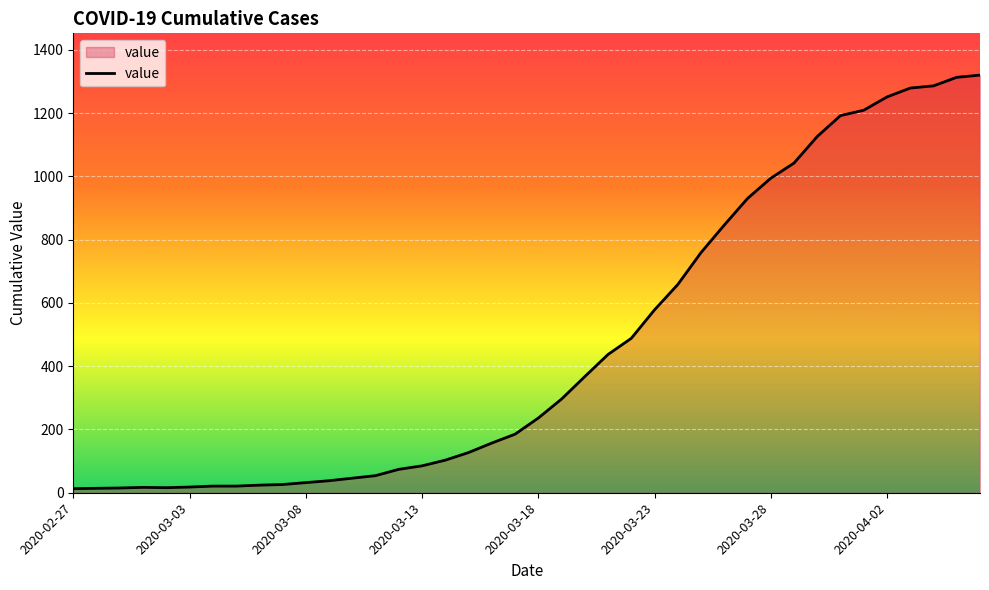

What is the difference between the maximum and minimum values?

1307